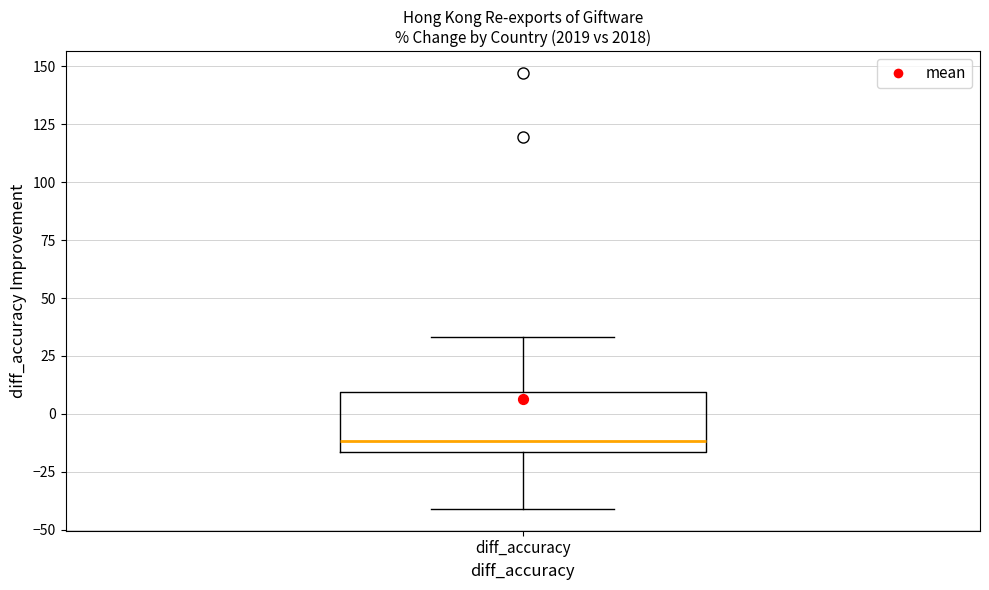

Read this box plot against the y-axis: the position of the median line, the range covered by the box, and the ends of both whiskers. The values are not printed on the chart, so give them approximately, as read against the axis.

median -10, box -15 to 10, whiskers -40 to 35